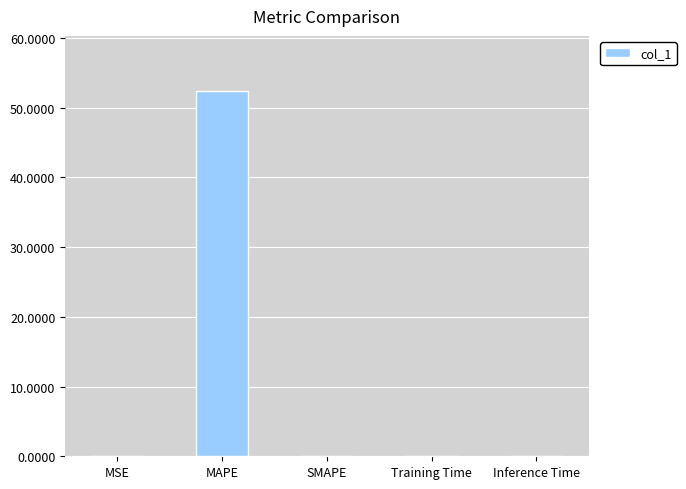

Which category has the highest value across all series?

MAPE